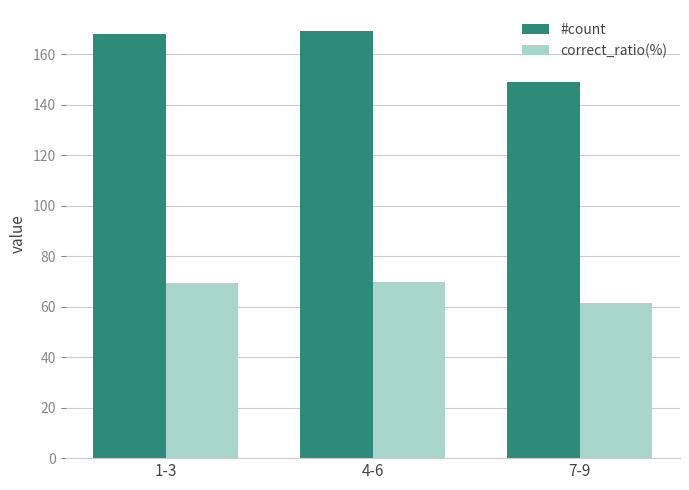

What are all the series names shown in the legend?

#count, correct_ratio(%)